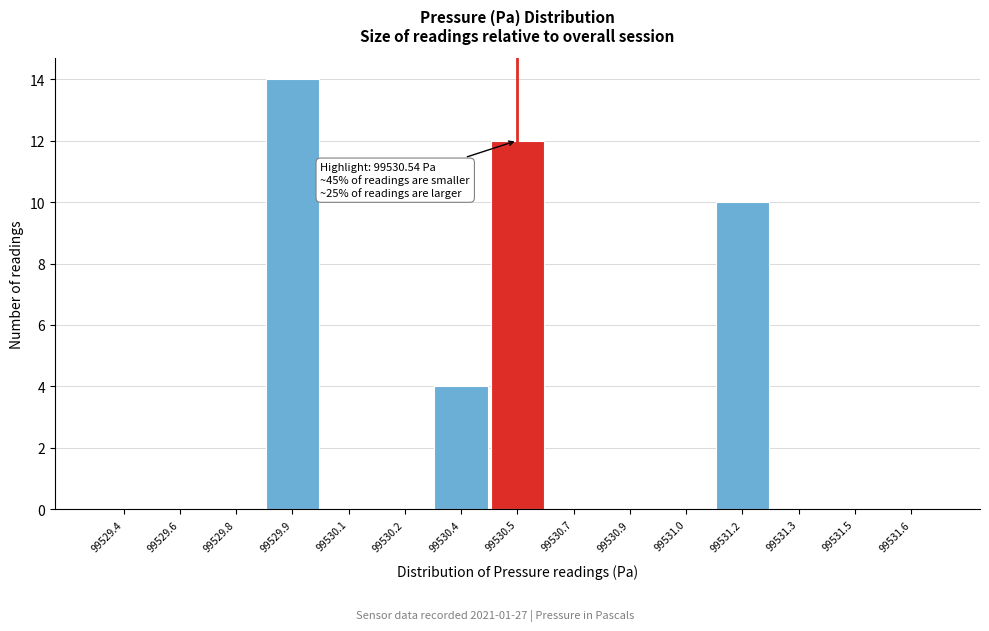

Reading right to left, list all the values displayed in this chart.

99531.6=0	99531.5=0	99531.3=0	99531.2=10	99531.0=0	99530.9=0	99530.7=0	99530.5=12	99530.4=4	99530.2=0	99530.1=0	99529.9=14	99529.8=0	99529.6=0	99529.4=0